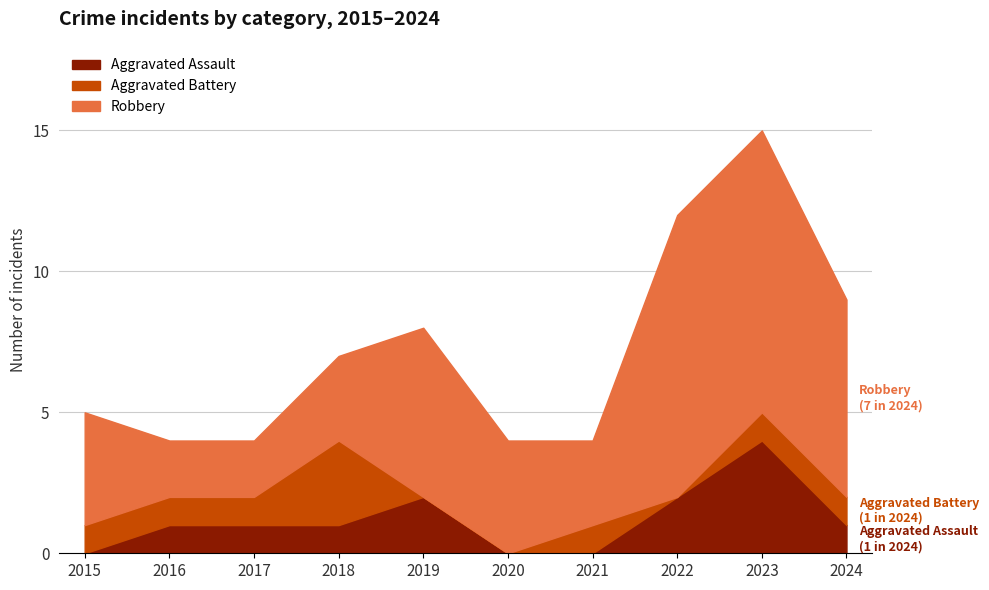

The Aggravated Assault series shows 1 at 2019. True or false?

False